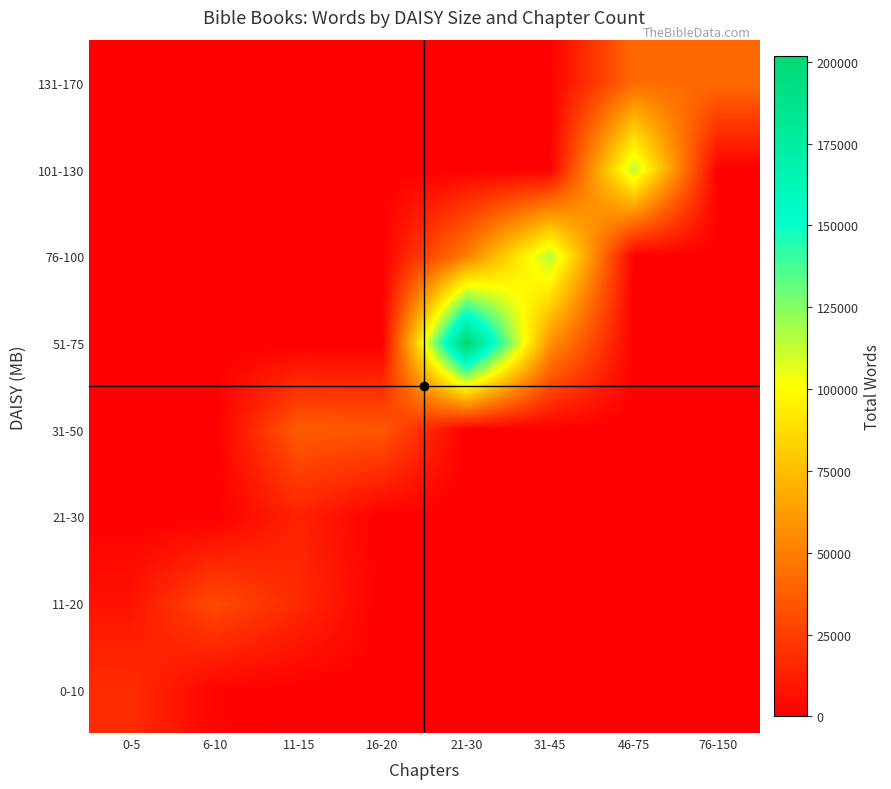

Count the number of categories in the chart.

8